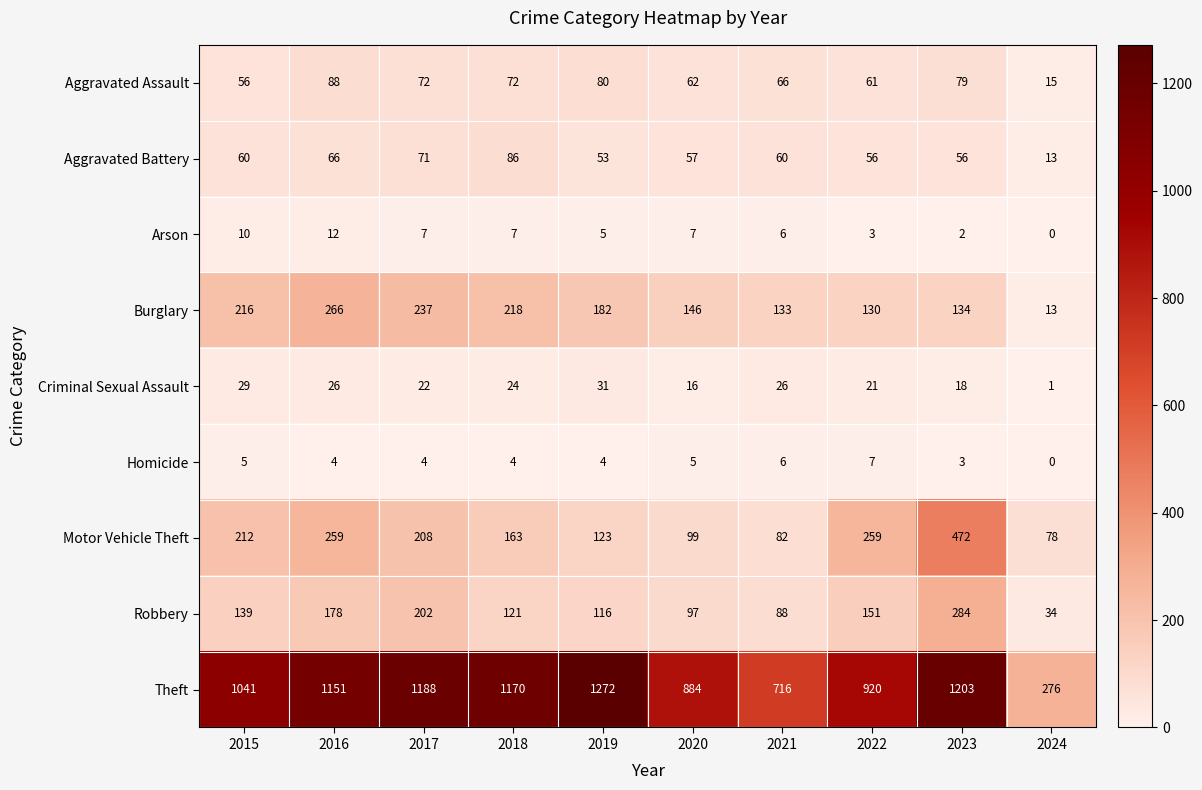

Which series changed the most between 2021 and 2022?

Theft